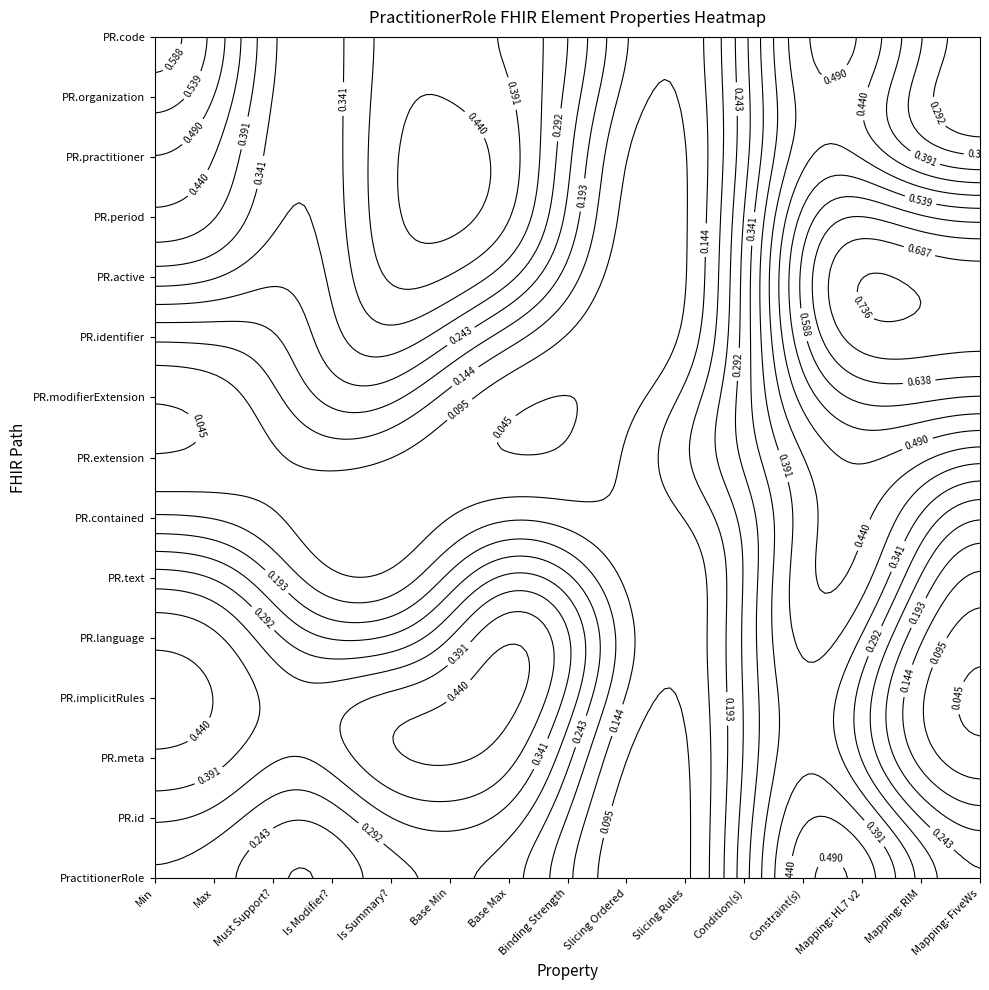

Between 0 and 14, which series saw the biggest shift?

PractitionerRole.code